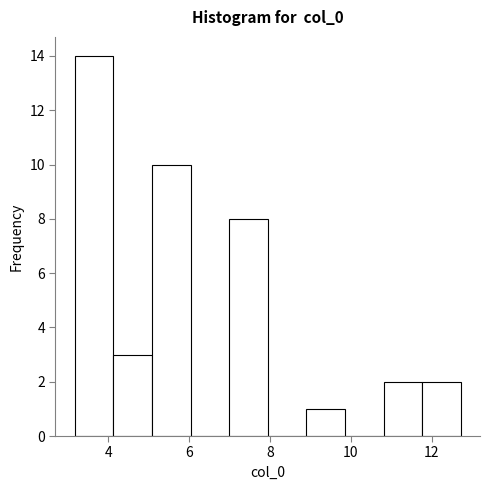

Reading left to right, transcribe this chart: for each bar, give the range it covers on the x-axis and its height. Neither the bar edges nor the heights are printed on the chart, so give them approximately, as read against the axes.

3.2 to 4.2: 14
4.2 to 5.0: 3
5.0 to 6.0: 10
6.0 to 7.0: 0
7.0 to 8.0: 8
8.0 to 9.0: 0
9.0 to 9.8: 1
9.8 to 10.8: 0
10.8 to 11.8: 2
11.8 to 12.8: 2